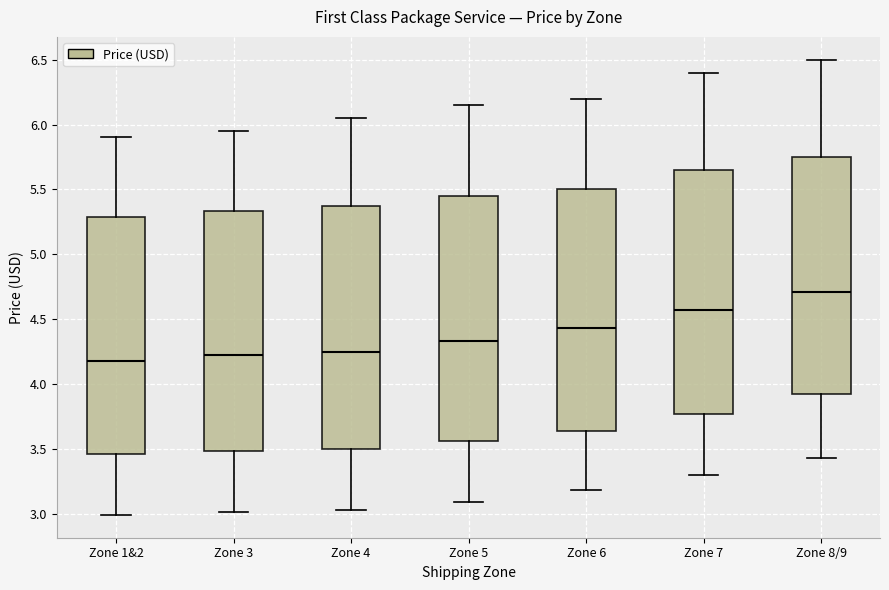

Where is the upper edge of the box for Zone 6 on the y-axis? The values are not printed on the chart, so give them approximately, as read against the axis.

5.50